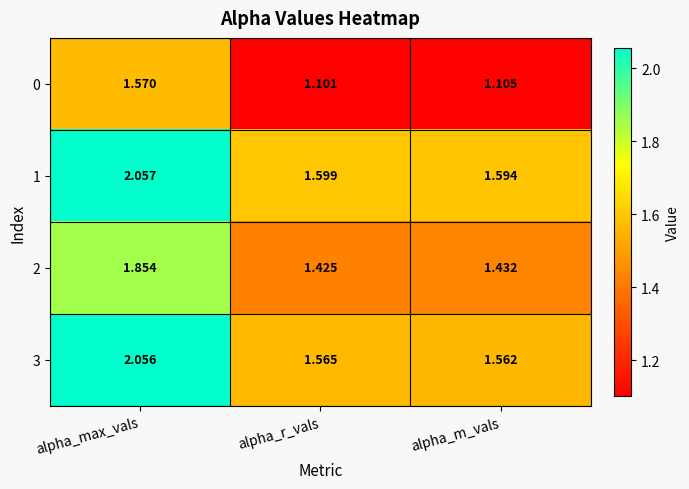

At which label is 1 closest to 1?

alpha_m_vals